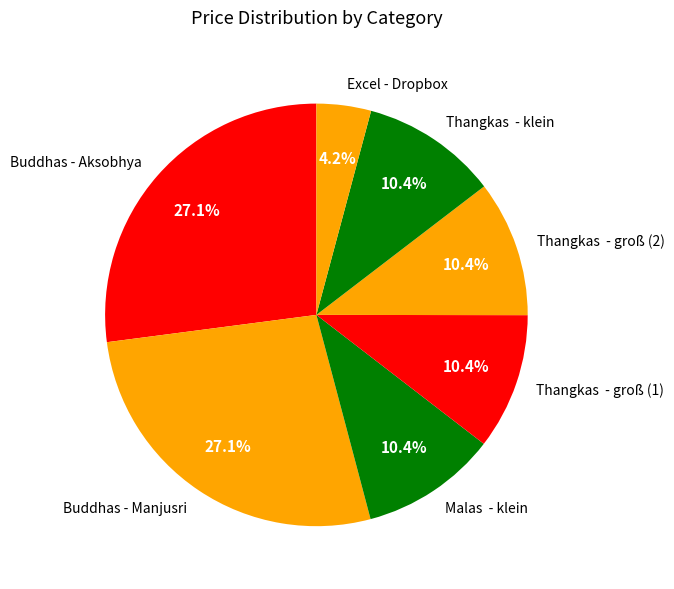

What is the ratio of the value at Excel - Dropbox to the value at Thangkas - groß (2)?

0.4